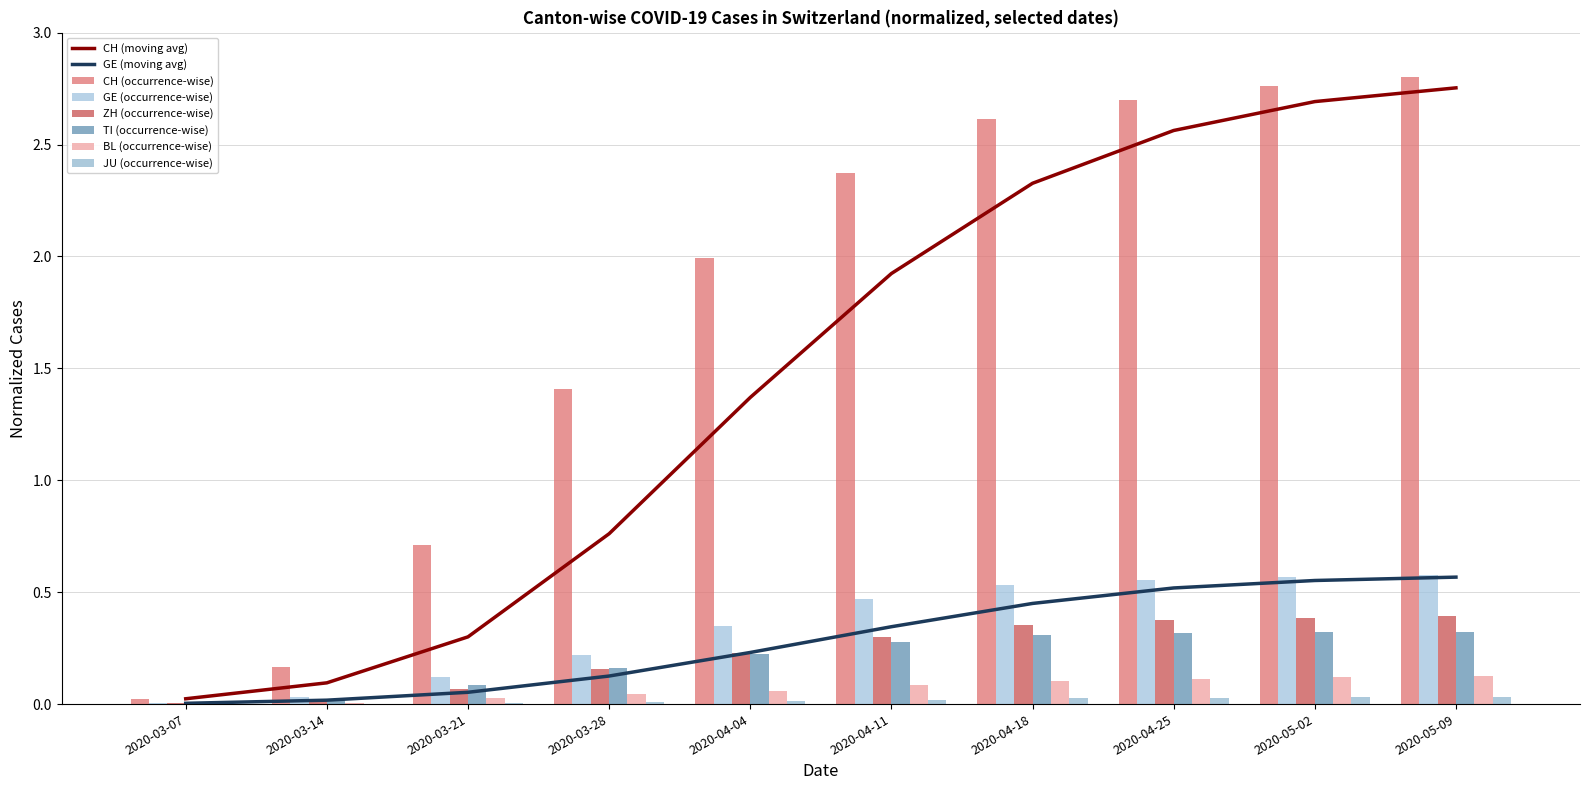

Is the value of JU (occurrence-wise) at 2020-04-25 greater than the value of ZH (occurrence-wise) at 2020-05-09?

No